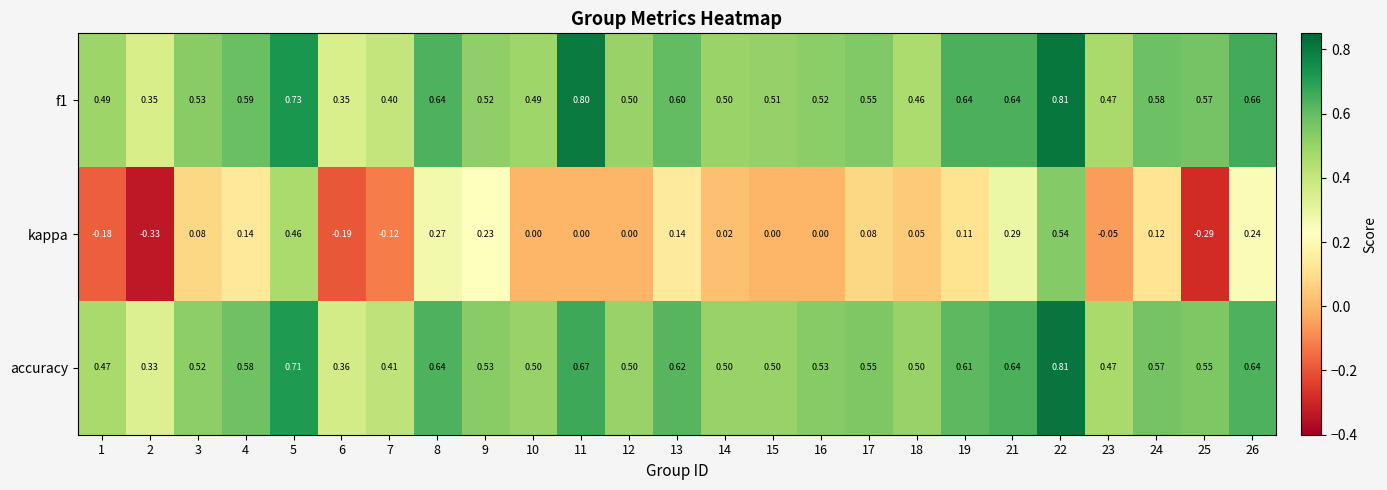

Which series has the widest spread of values?

kappa